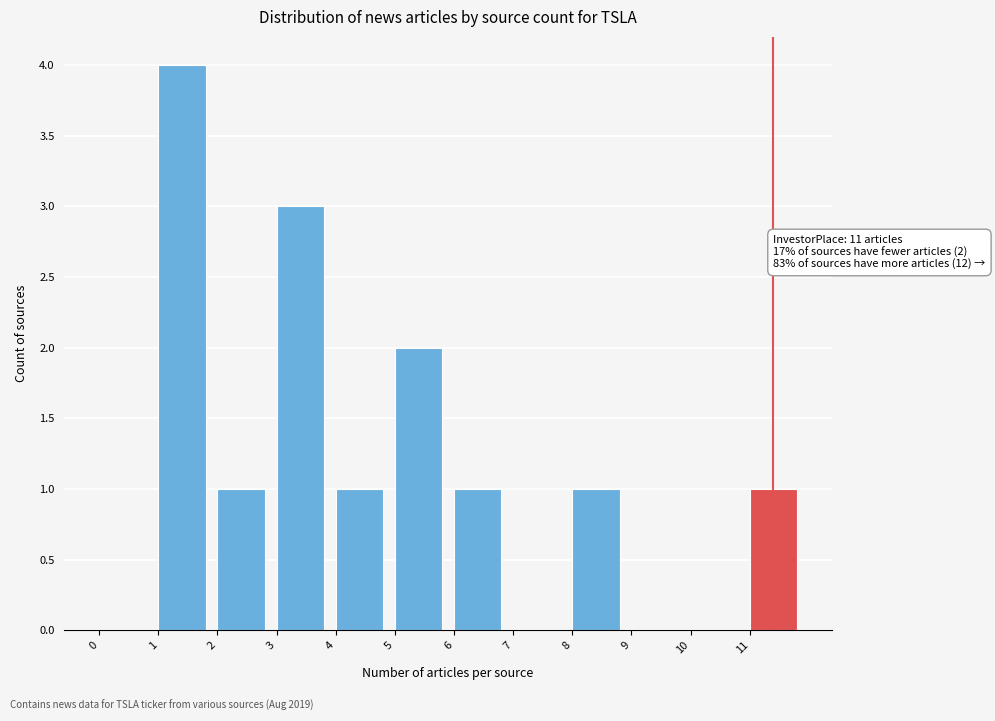

Which range on the x-axis has the tallest bar?

1 to 2